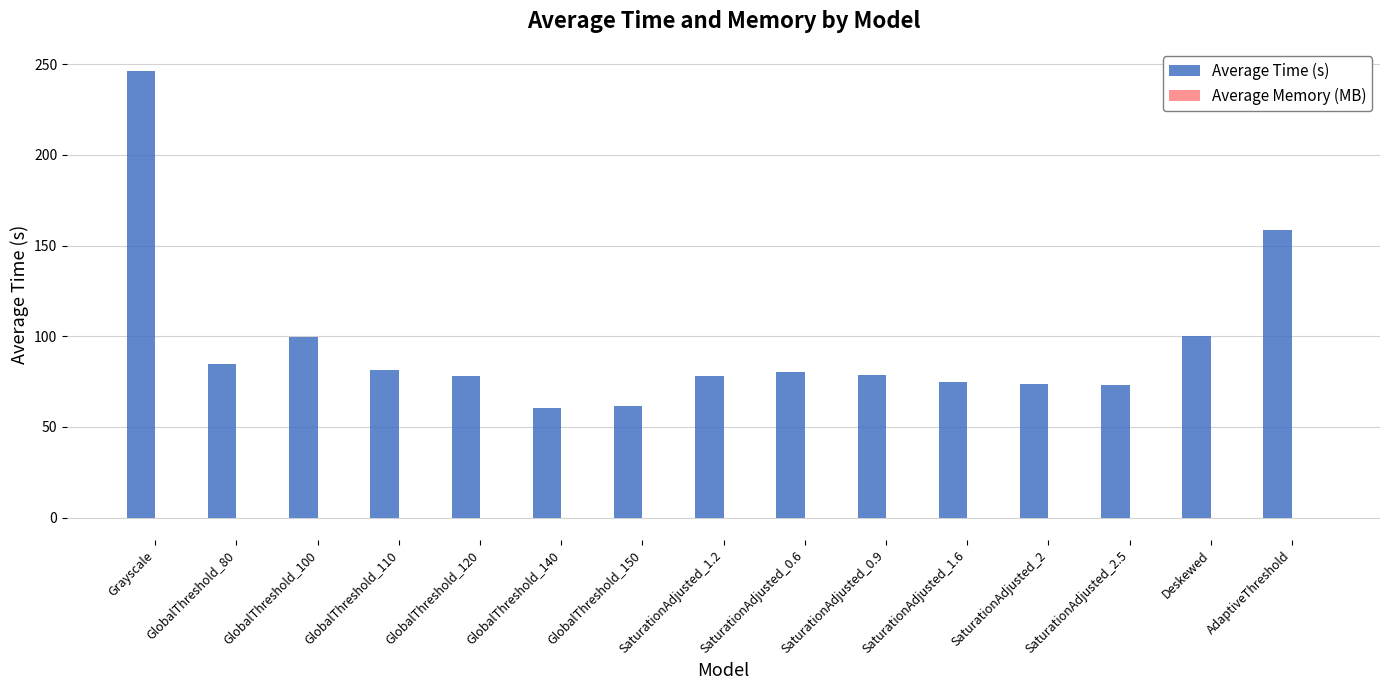

Which series has the largest total across all categories?

Average Time (s)